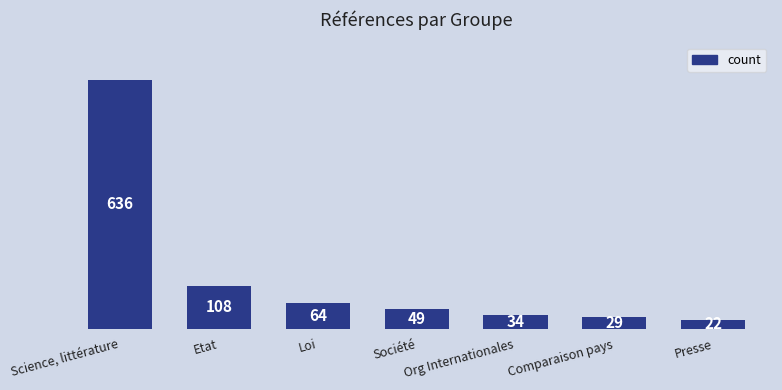

List the labels in order of value, largest first.

Science, littérature, Etat, Loi, Société, Org Internationales, Comparaison pays, Presse